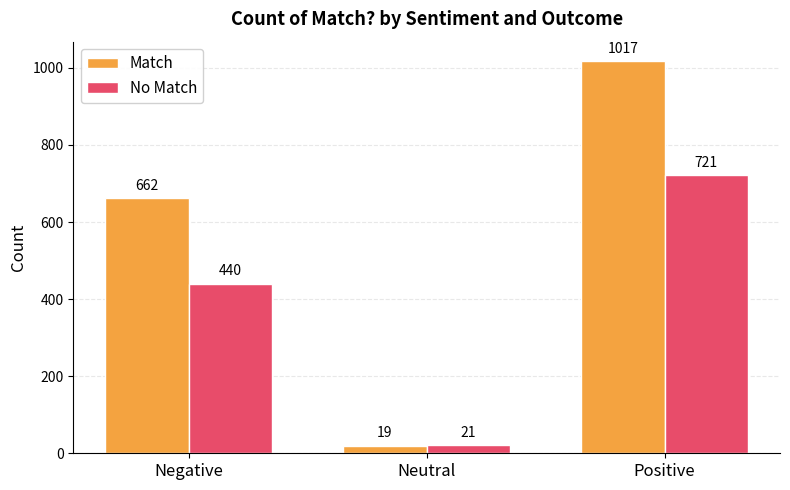

At which label is Match closest to 518?

Negative